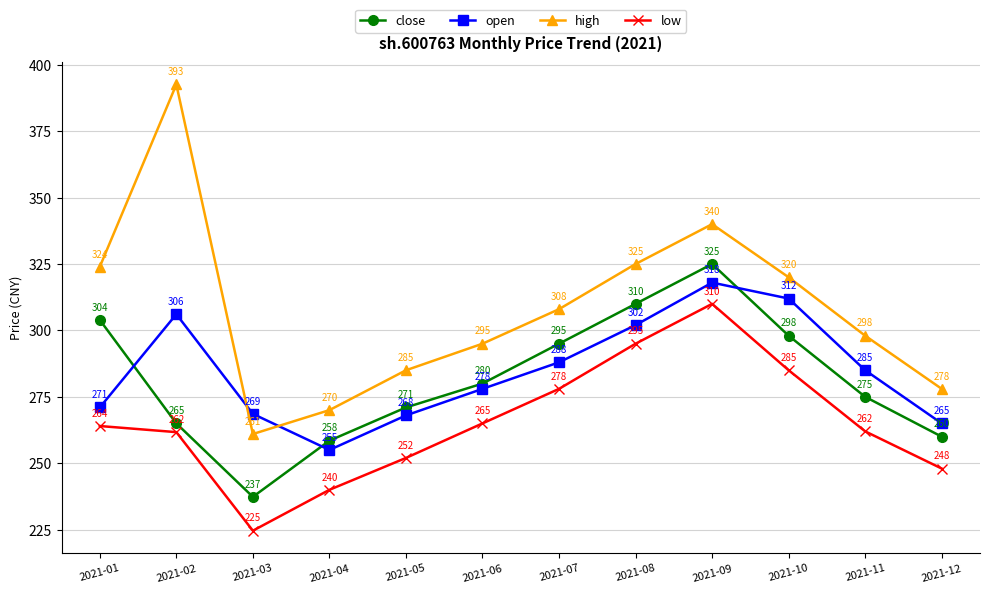

What is the value of the close point at the 5th from the left?

271.0